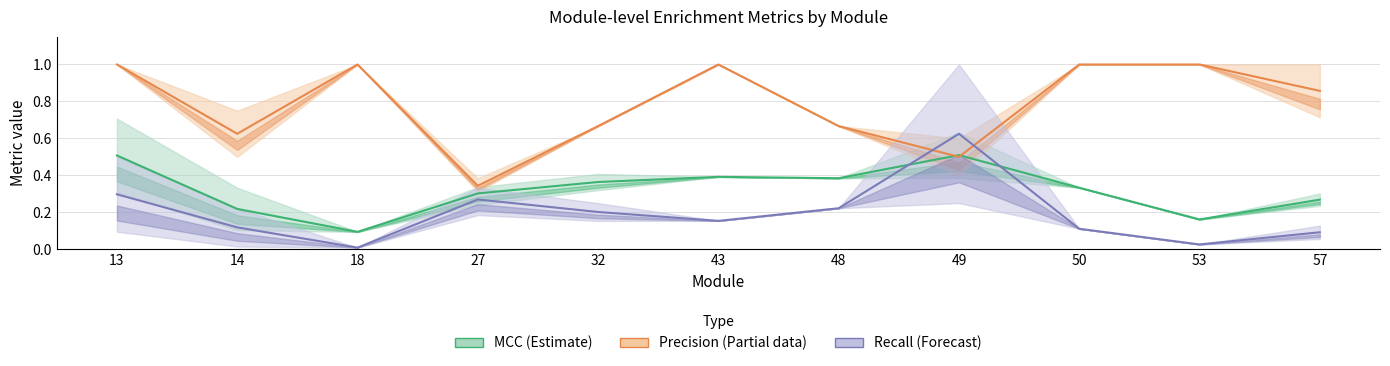

At which label is Precision (Partial) closest to 0?

27